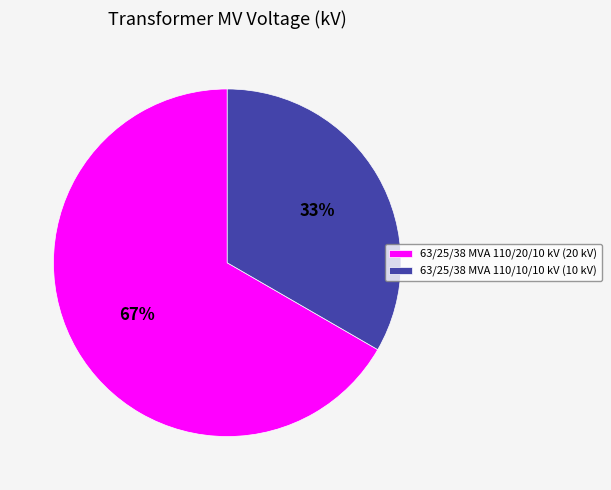

What is the largest slice in the pie chart?

63/25/38 MVA 110/20/10 kV